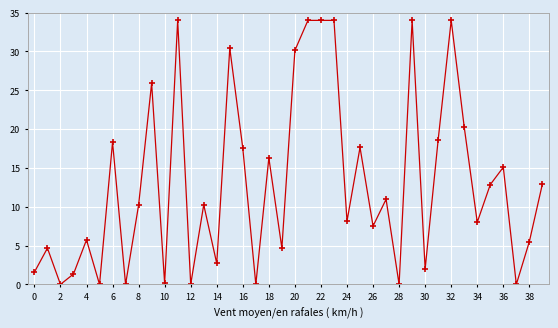

What is the value of the 20th point from the left?

4.7